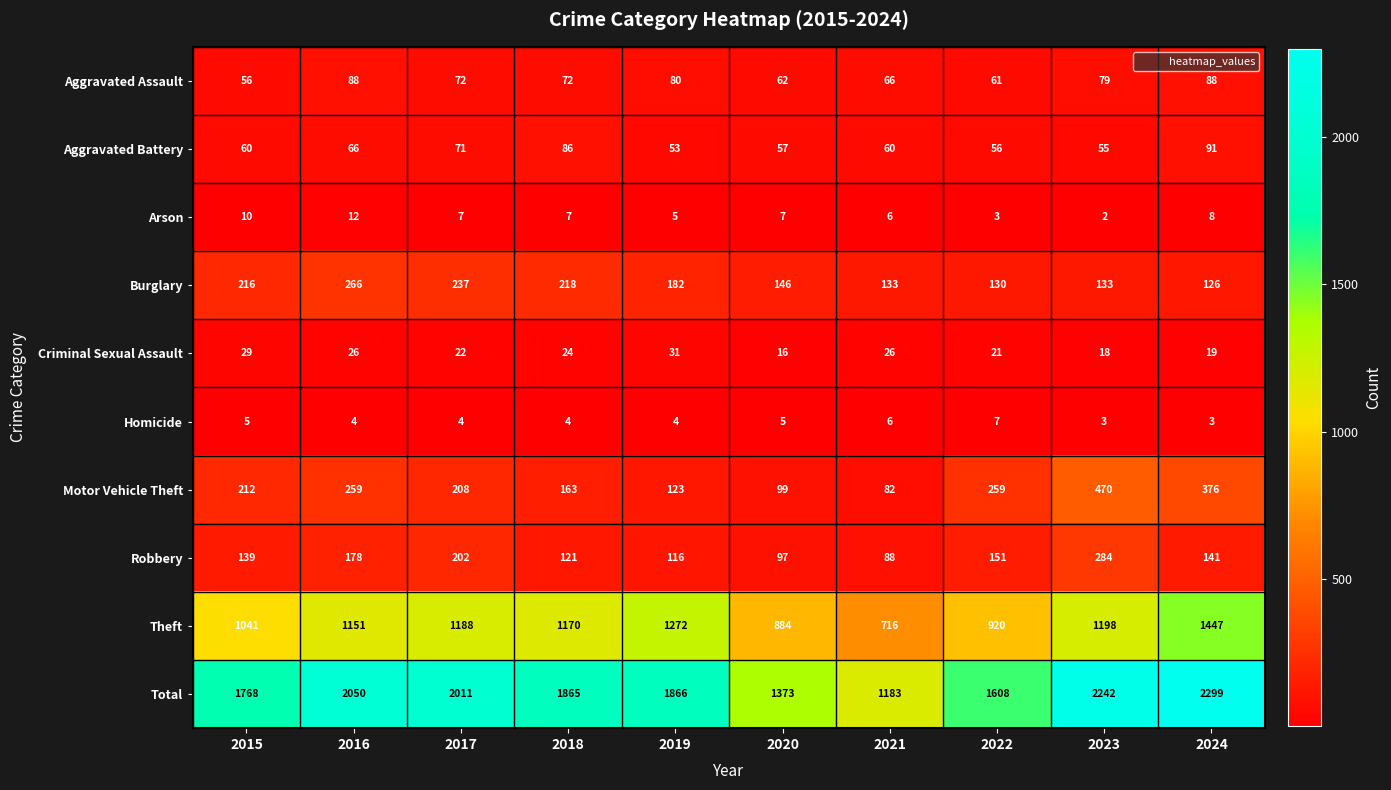

The value of Burglary at 2020 is 61. True or false?

False